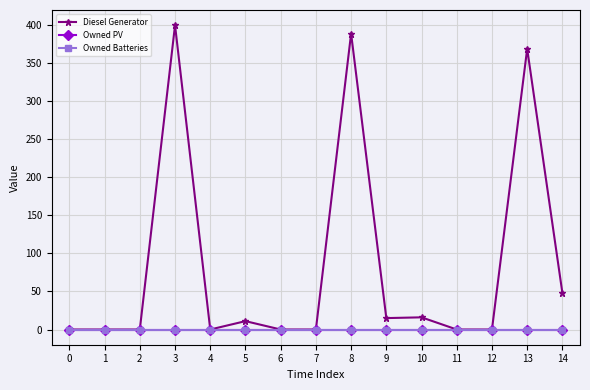

Does the chart have visible grid lines?

Yes